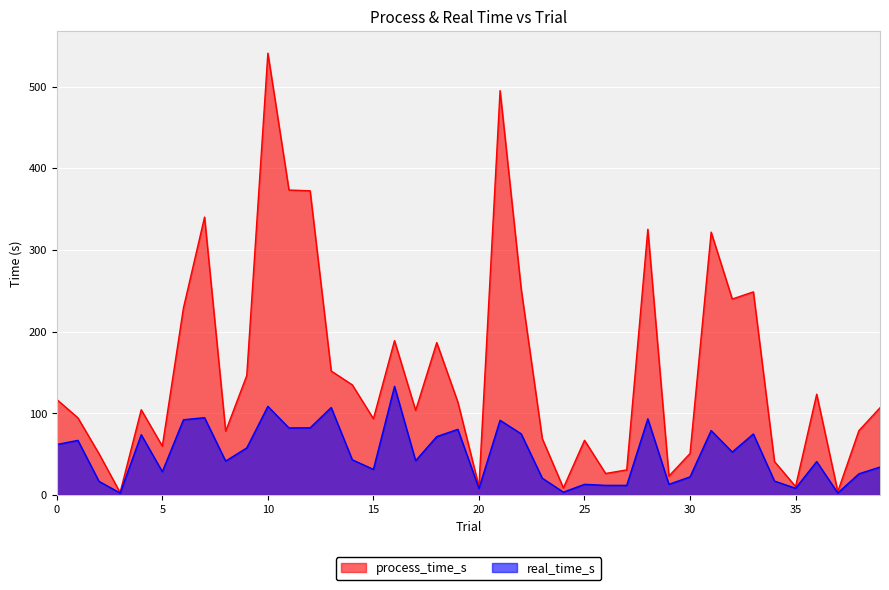

What is the value of the real_time_s point at the 16th from the left?

31.4